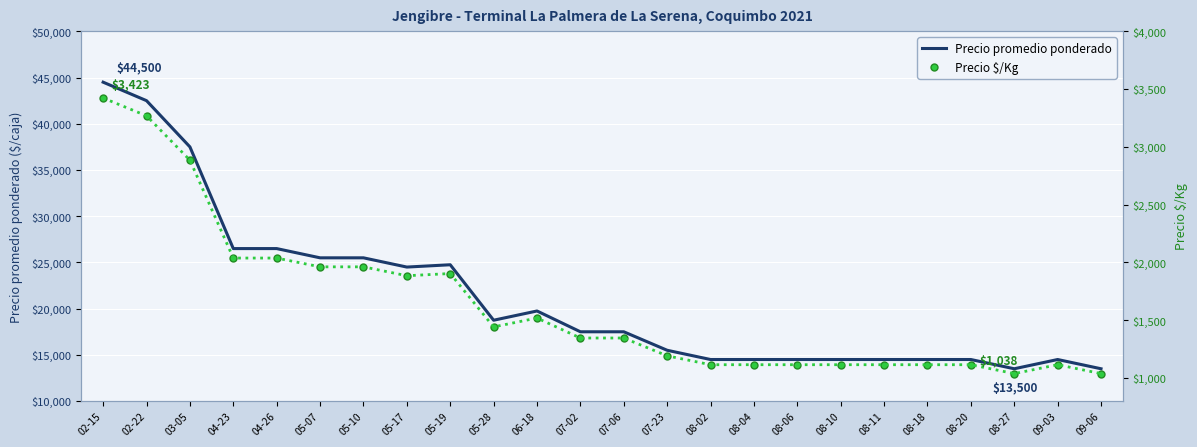

What are all the series names shown in the legend?

Precio promedio ponderado, Precio $/Kg